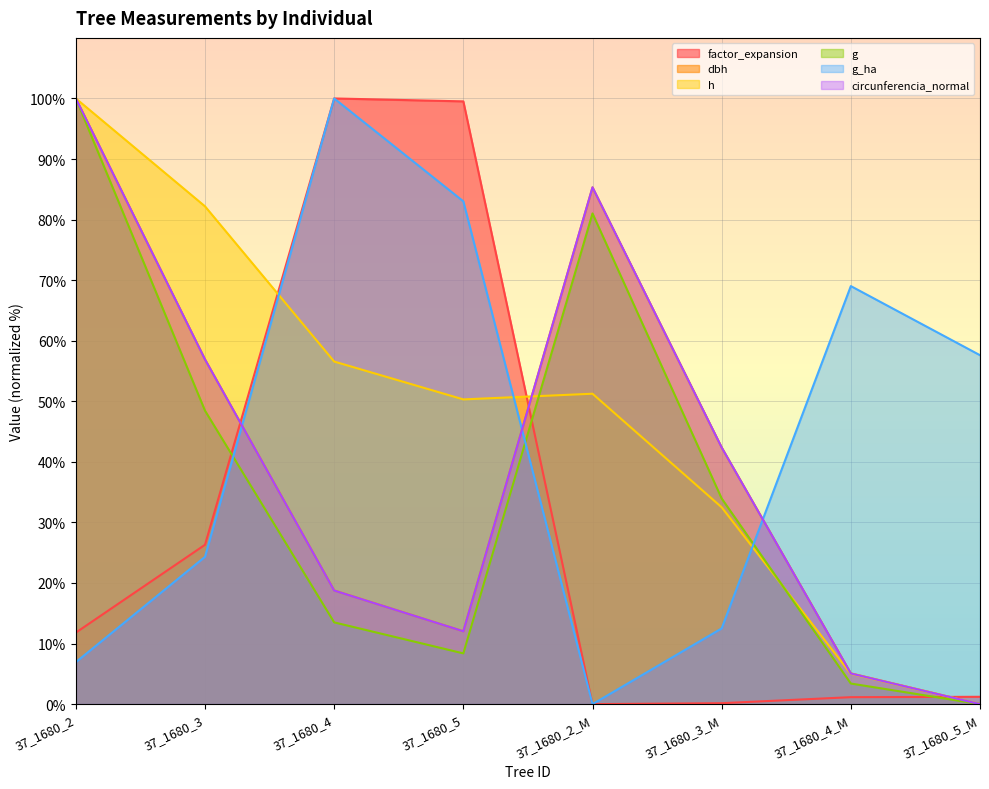

In factor_expansion, how many points are lower than both neighbors (excluding endpoints)?

1